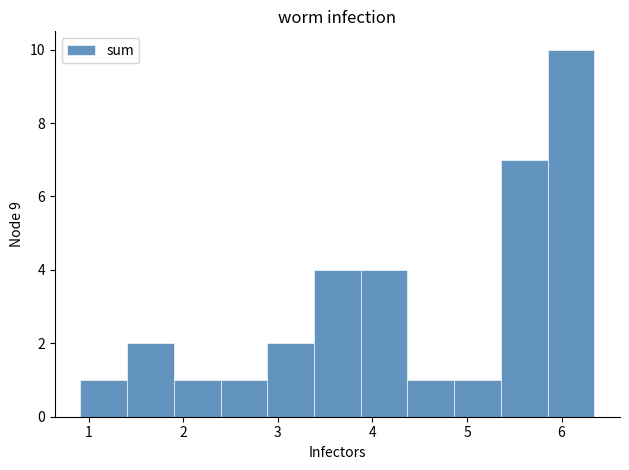

What is the height of the bar covering 2.9 to 3.4 on the x-axis? Neither the bar edges nor the heights are printed on the chart, so give them approximately, as read against the axes.

2